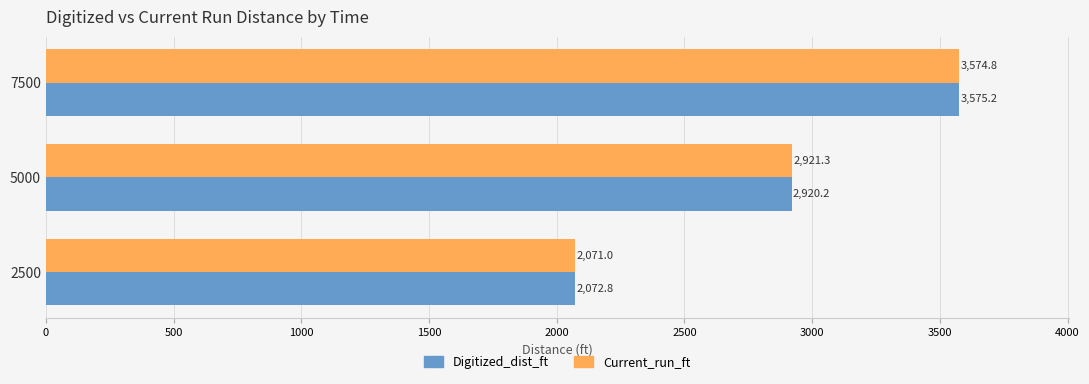

Which series has the largest range (max minus min)?

Current_run_ft